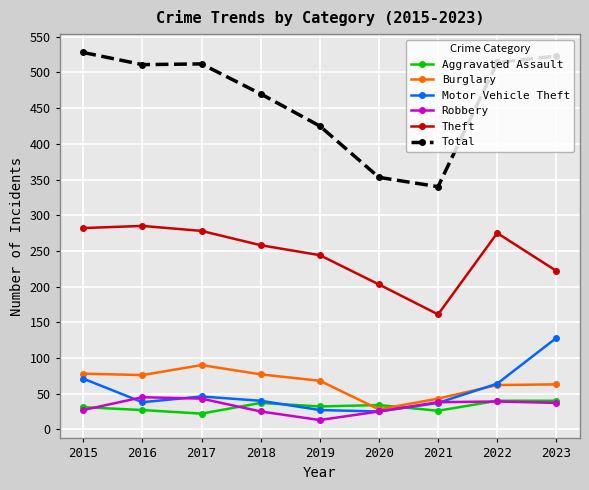

What is the difference between the Theft values at 2015 and 2022?

7